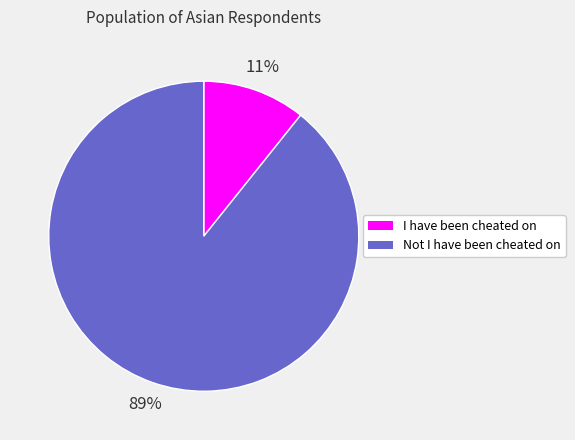

Between Not I have been cheated on and I have been cheated on, which is larger?

Not I have been cheated on